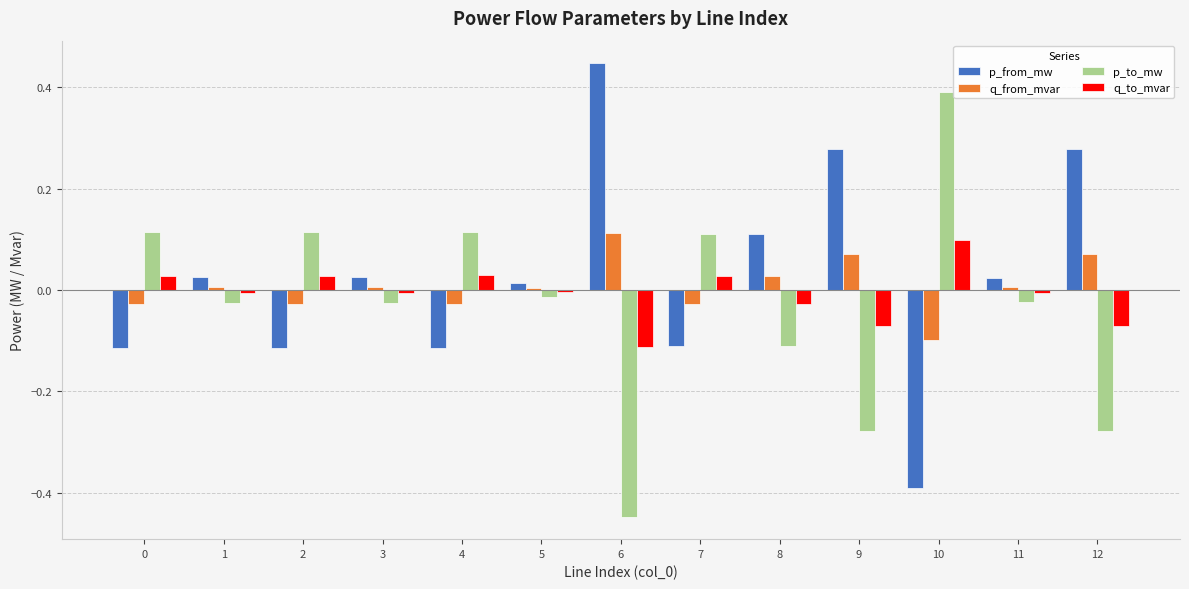

Rank the series by their maximum value, from highest to lowest.

p_from_mw, p_to_mw, q_from_mvar, q_to_mvar